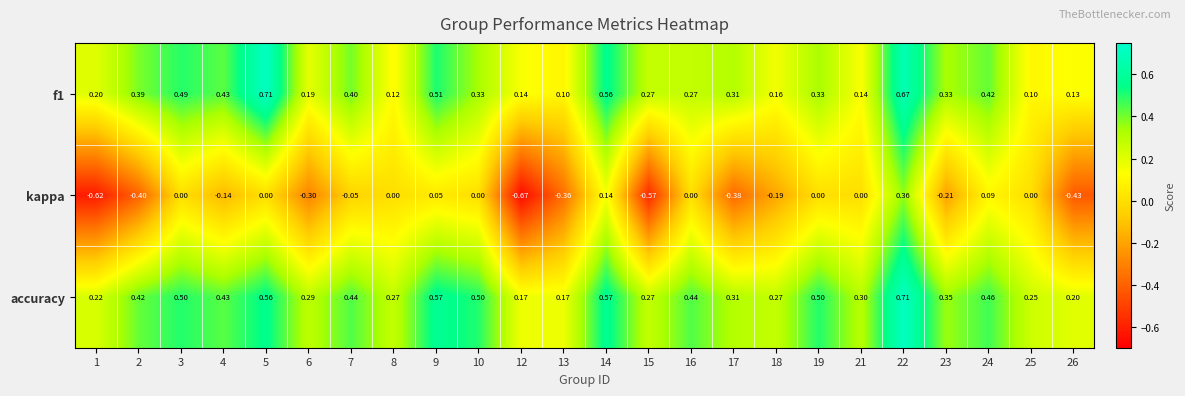

How many series are shown in this chart?

3